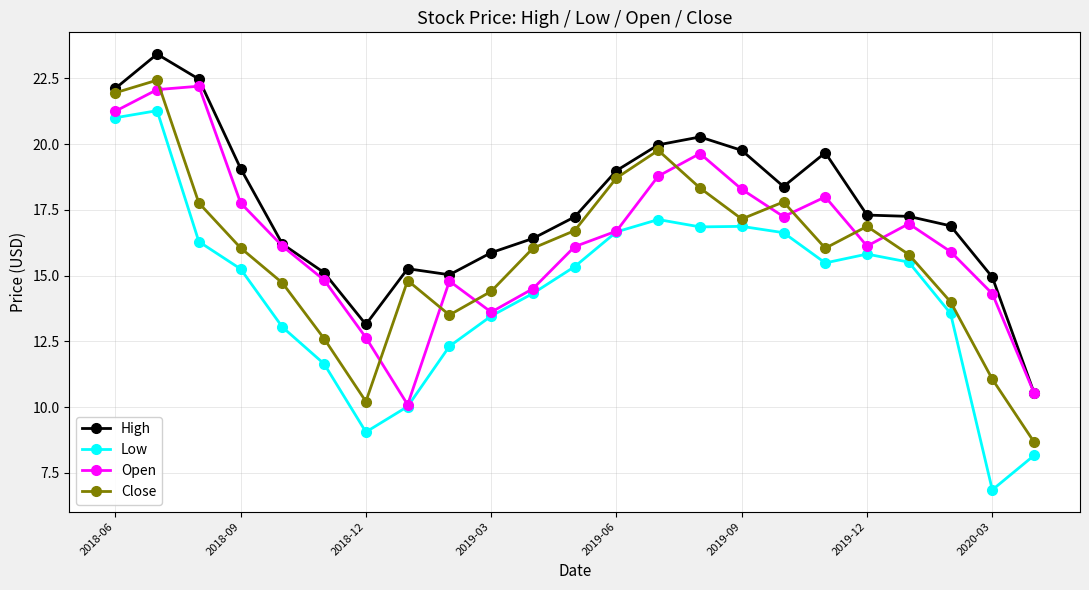

True or false: Low and High intersect in this chart.

False